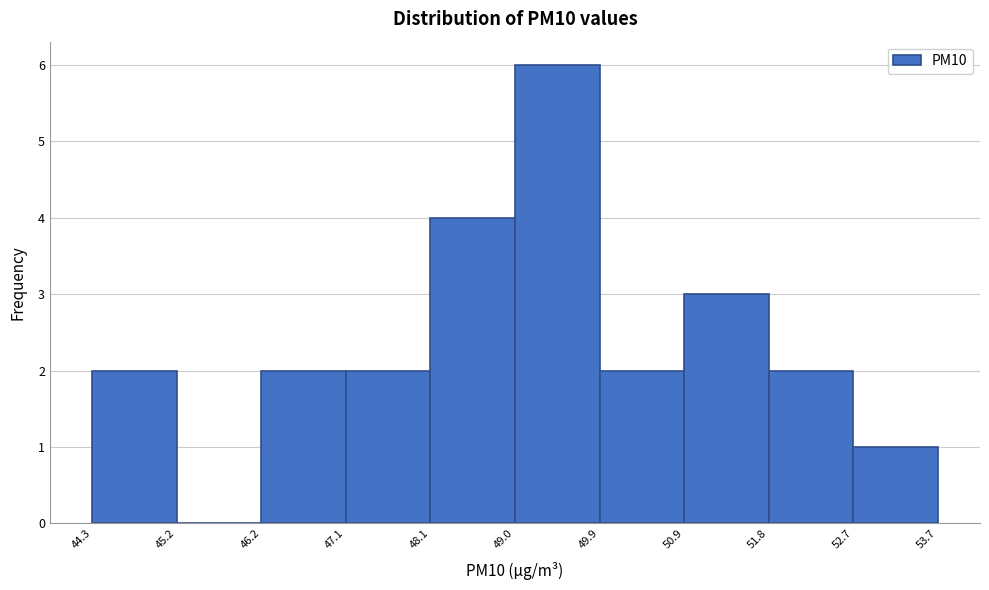

Which range on the x-axis has the tallest bar?

49.0 to 49.9